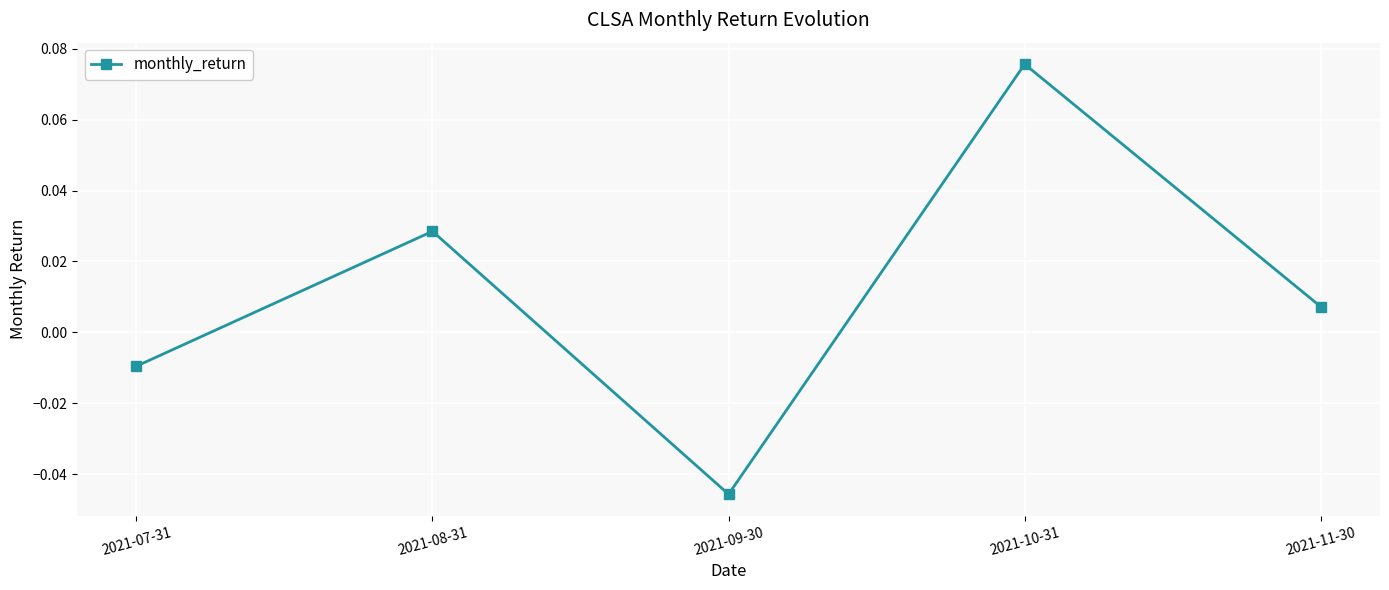

At which category does the chart reach its peak across all series?

2021-10-31